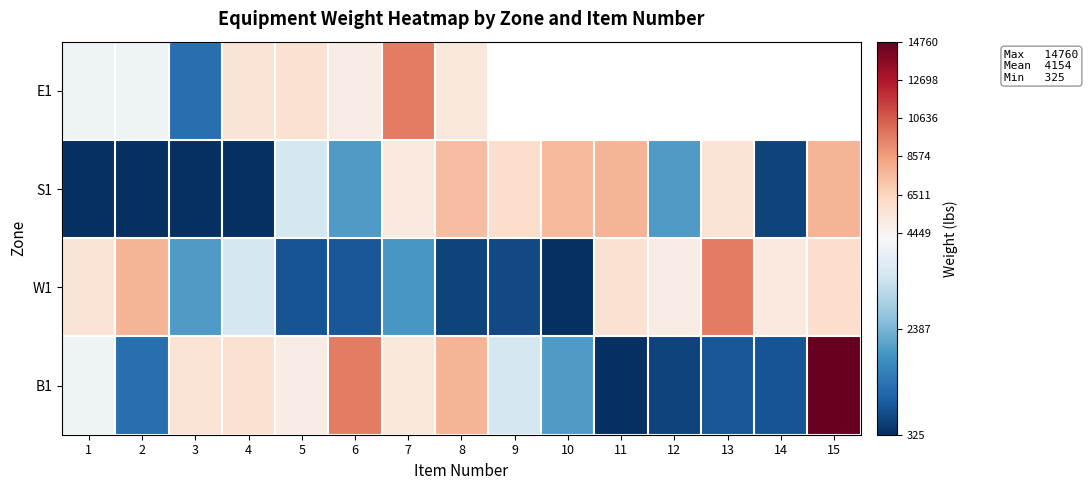

What is the difference between the highest and lowest values at 4?

5423.0